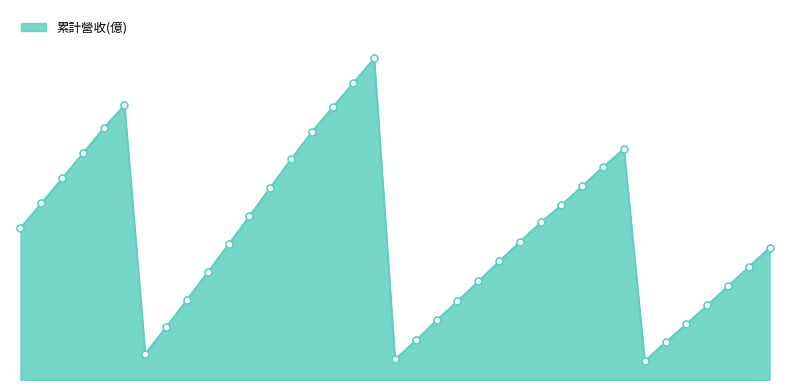

Does the chart have visible grid lines?

No